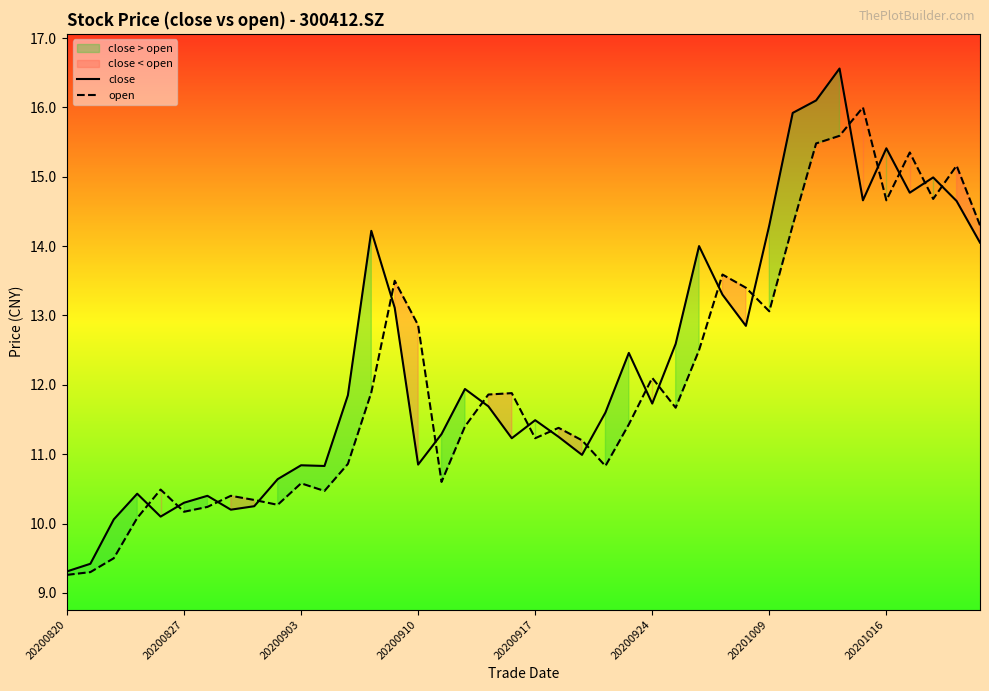

True or false: close has a value of 17.8 at 20200917.

False